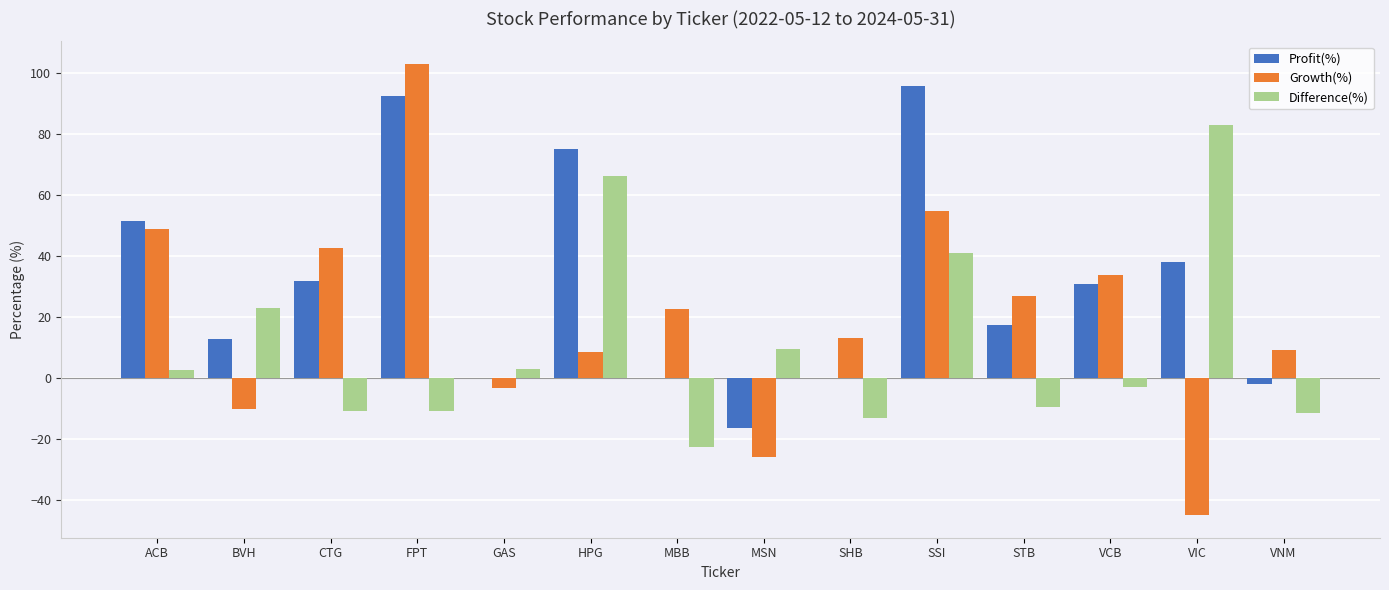

What is the approximate value of Growth(%) at SHB?

13.0